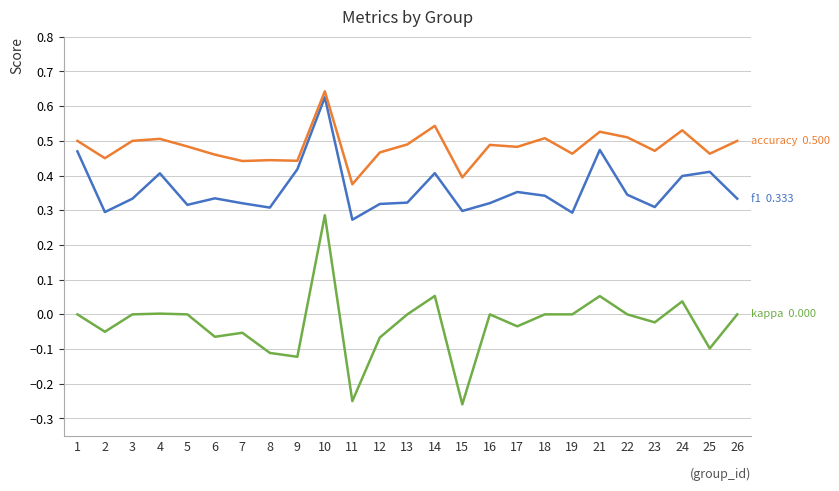

What is the total value across all series at 23?

0.8